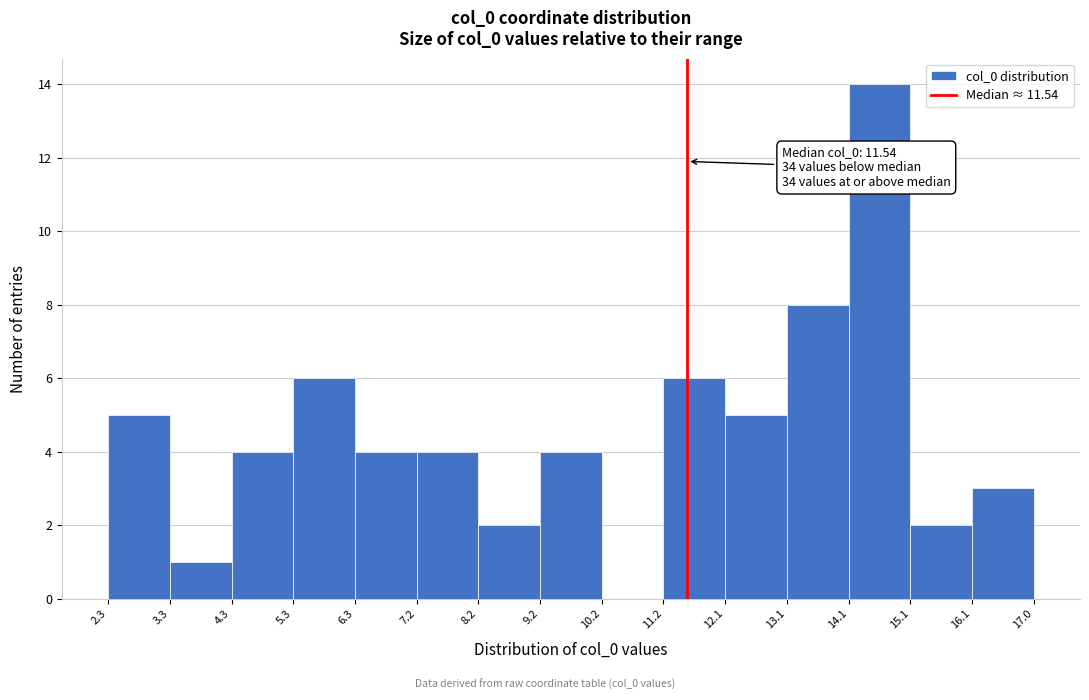

Which range on the x-axis has the tallest bar?

14.1 to 15.1